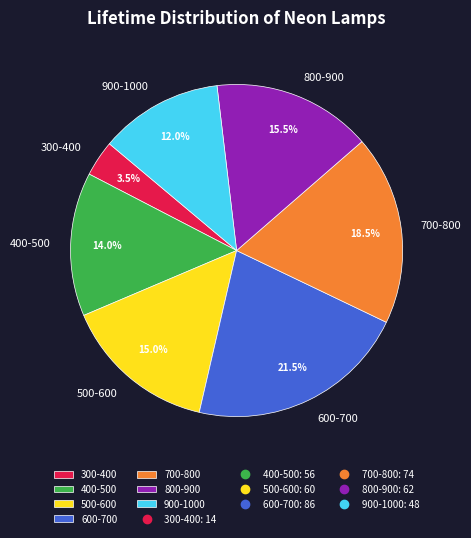

To the nearest percent, what is the average slice percentage?

14%